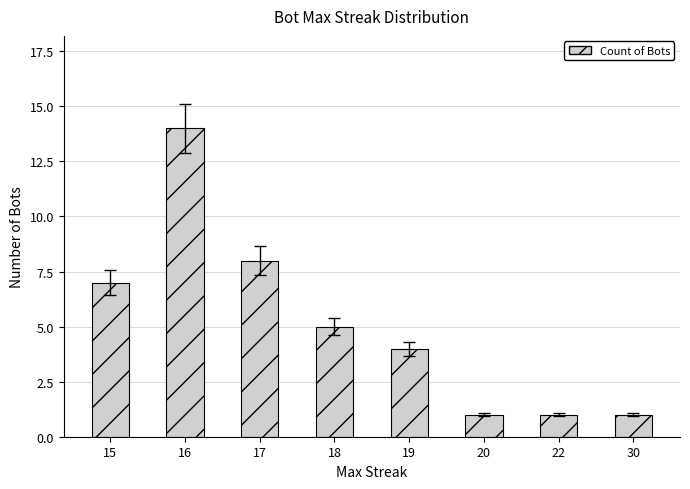

What is the sum of the values at 18 and 15?

12